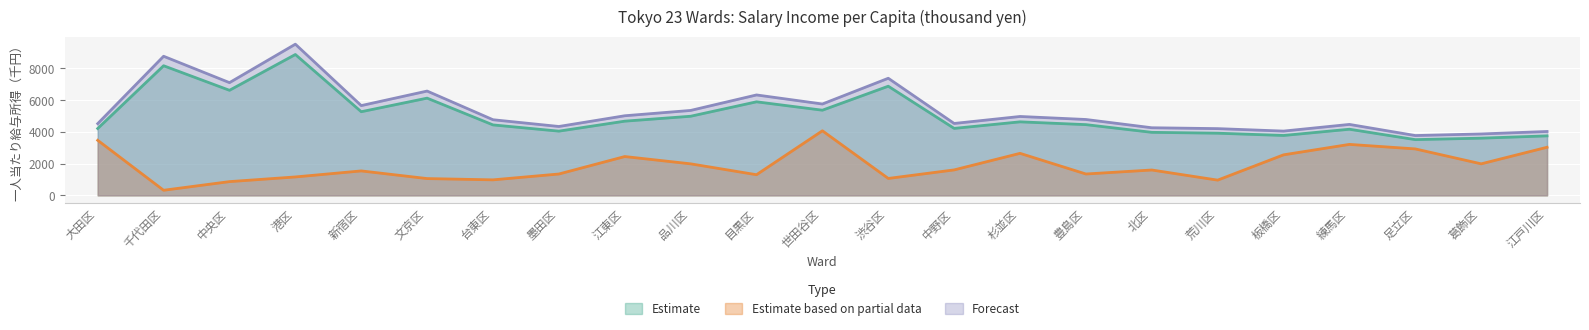

What is the average value of the Forecast series?

5385.4